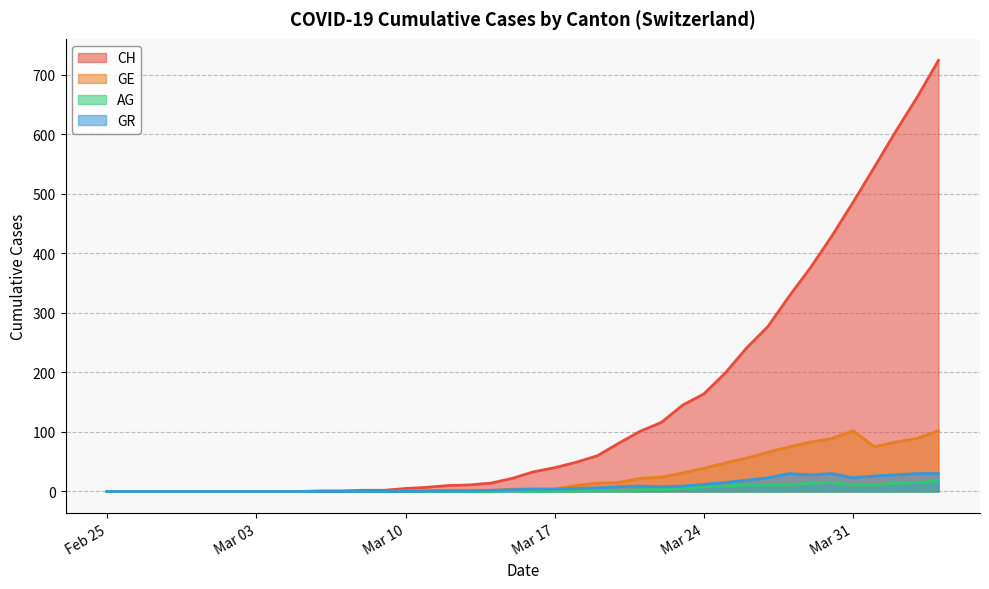

Which series has the largest range (max minus min)?

CH